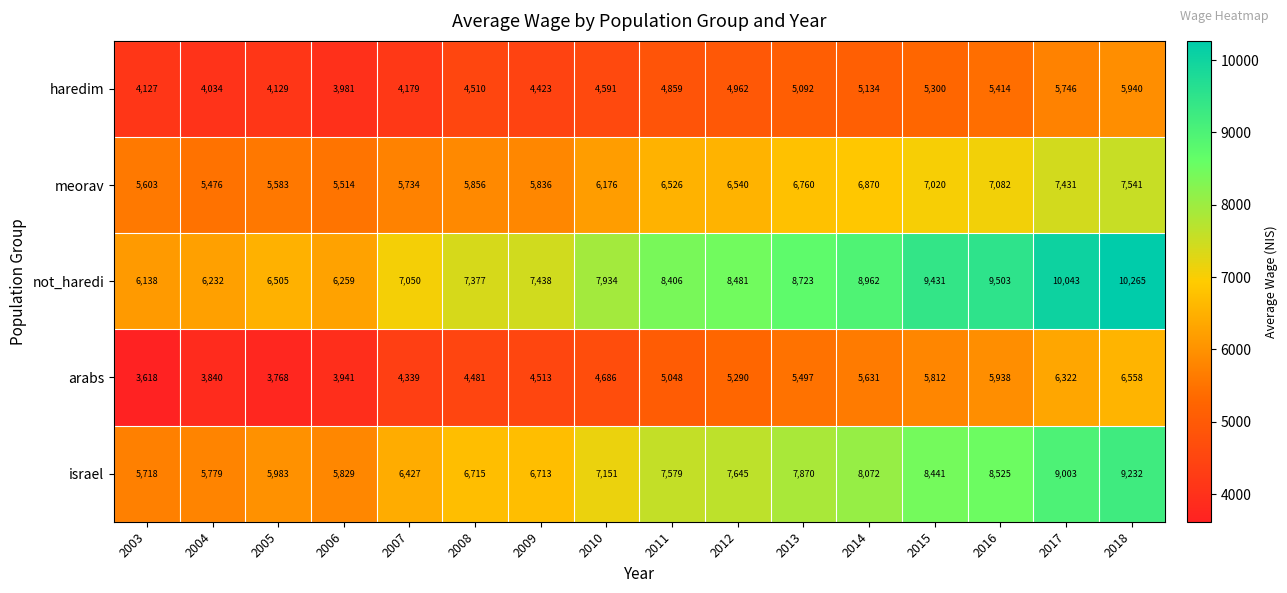

At which label does israel reach its minimum?

2003